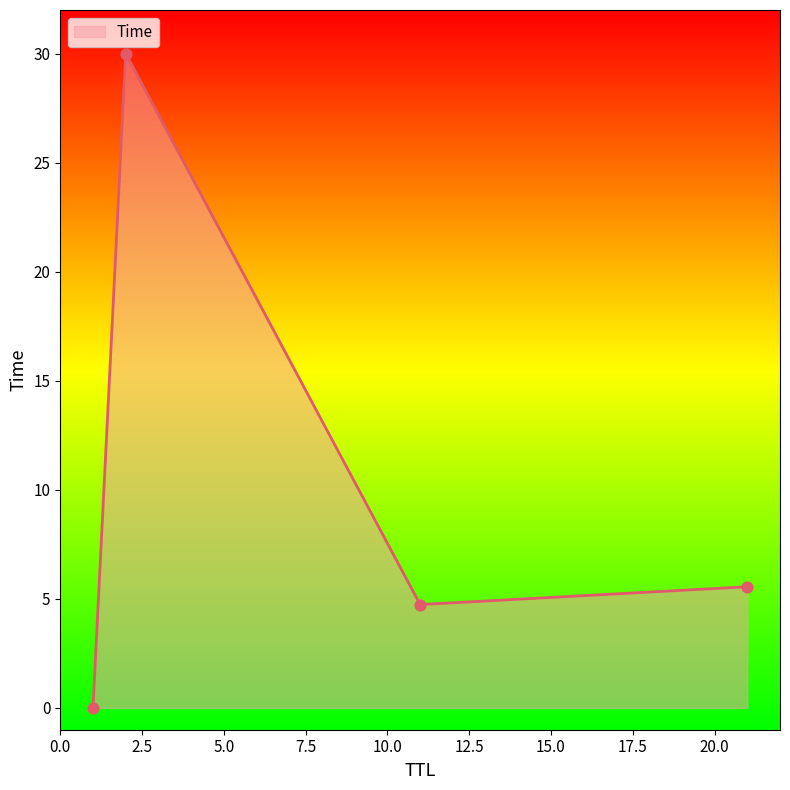

What is the greatest value displayed?

30.0